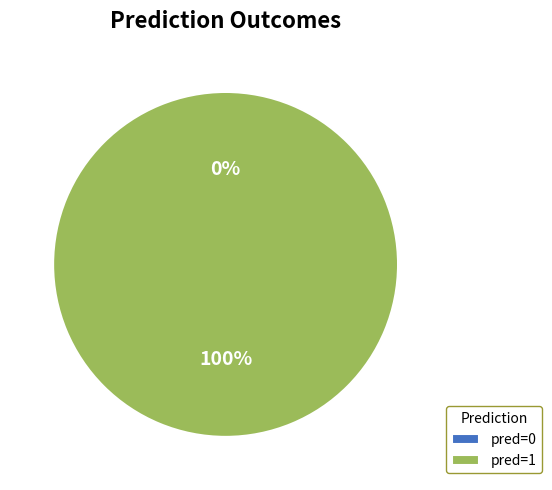

To the nearest percent, what is the difference between the largest and smallest slice percentages?

100%